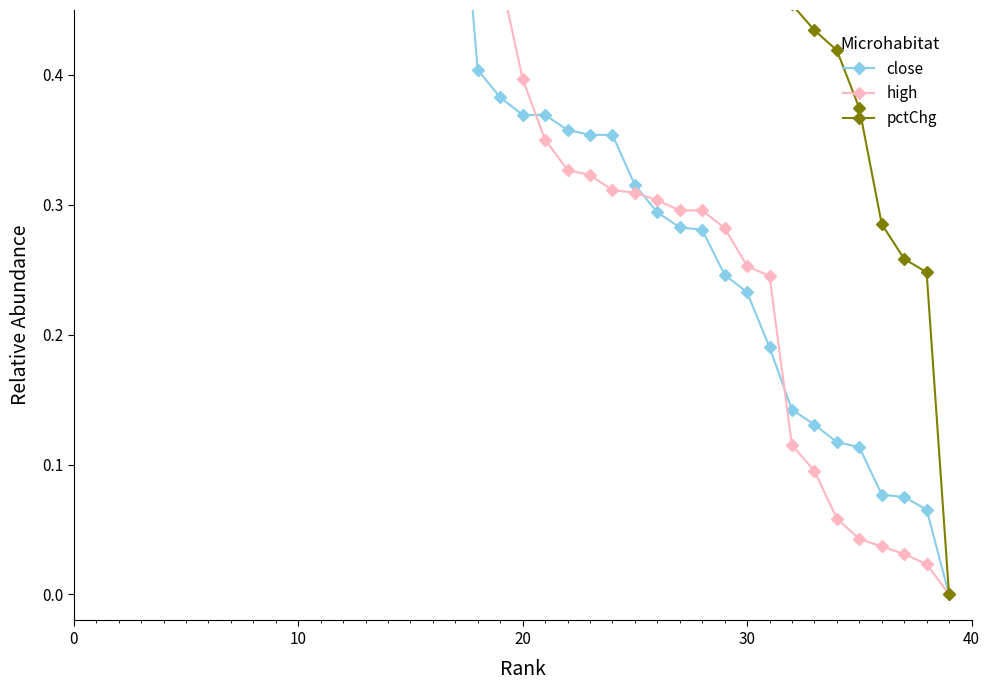

Is this an area chart (filled region under the line)?

No